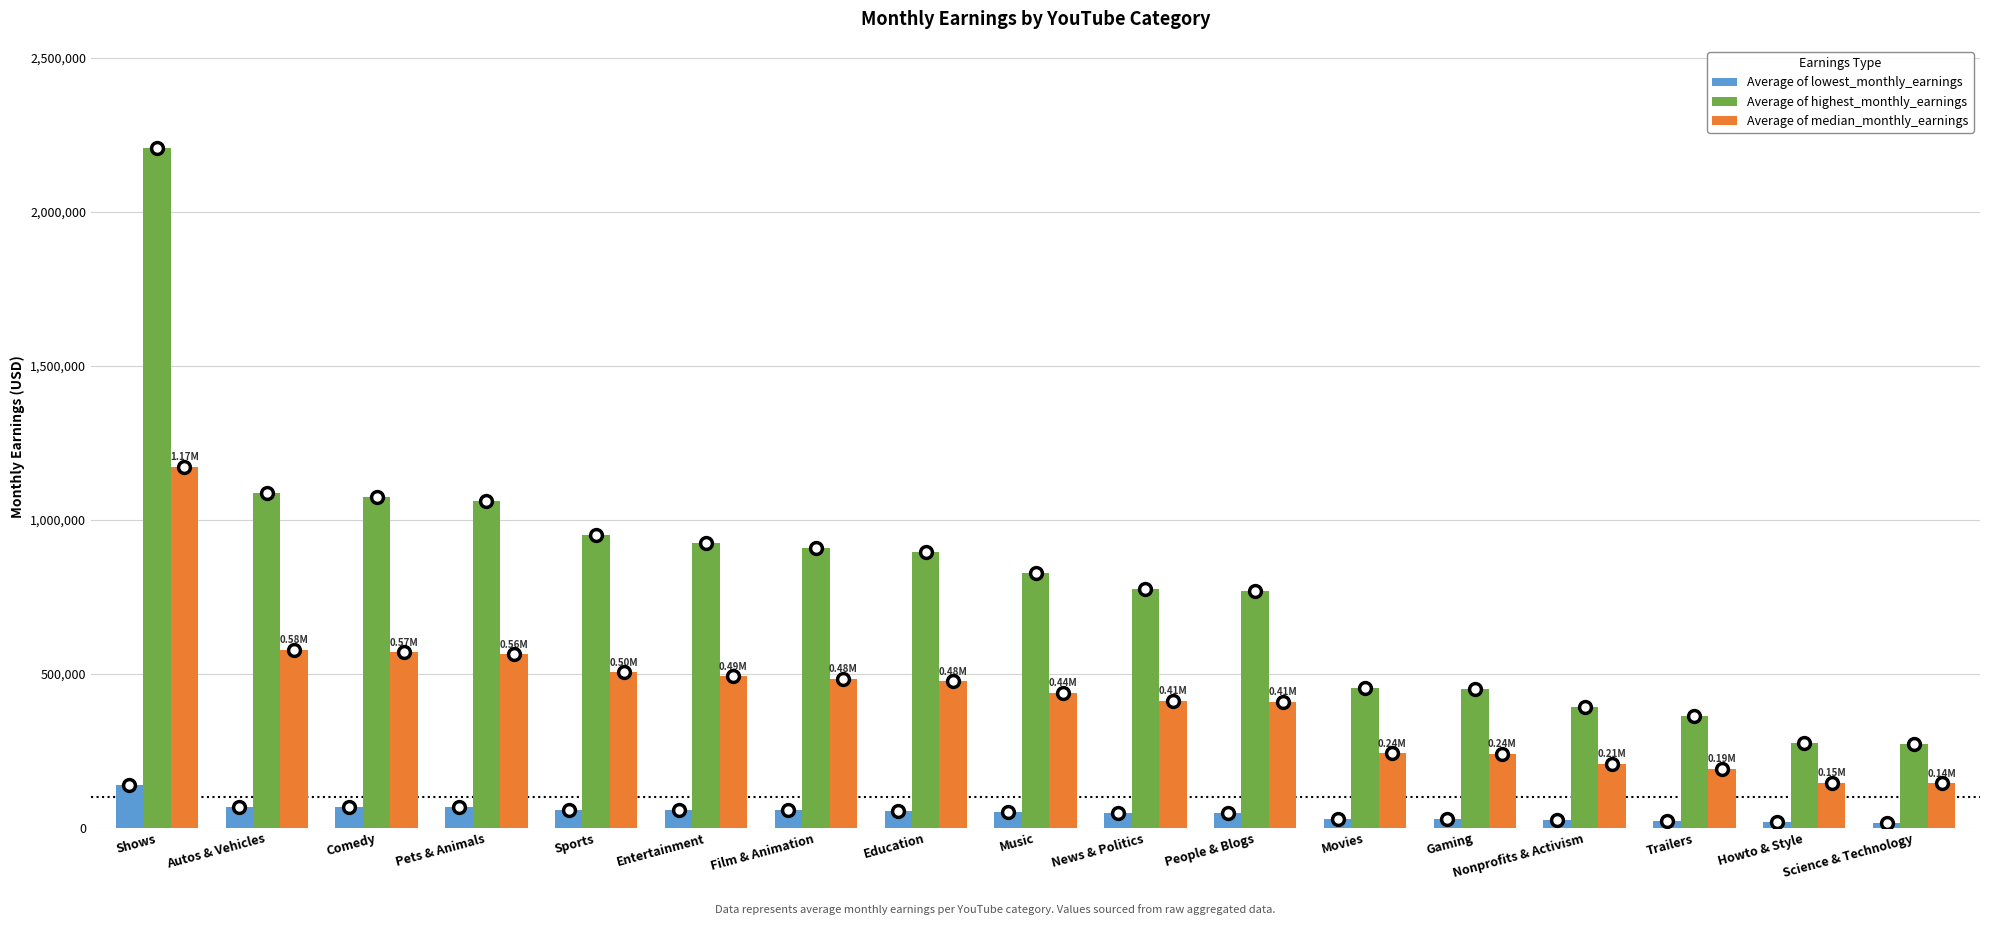

At which category is the sum across all series the highest?

Shows